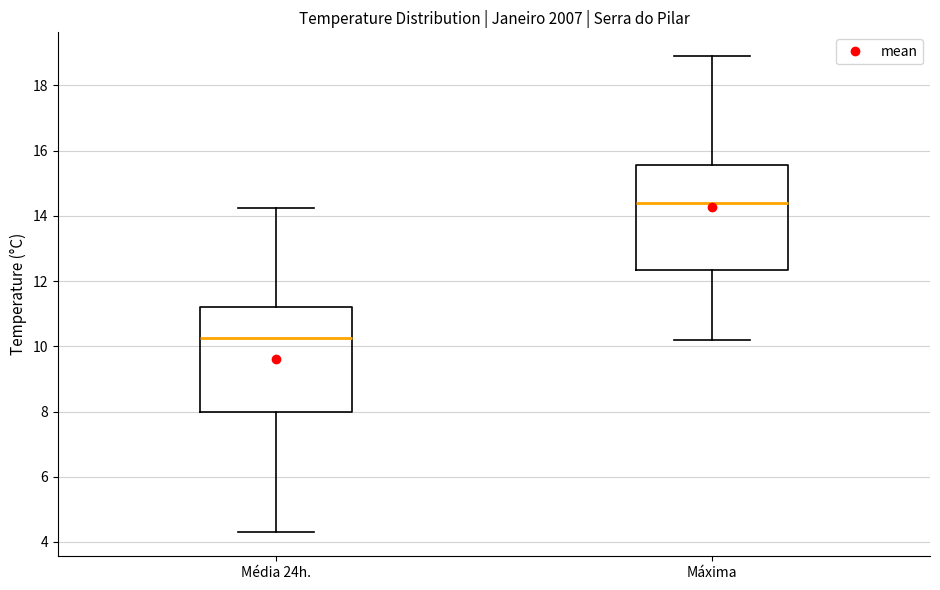

Which box has the lowest median line?

Média 24h.